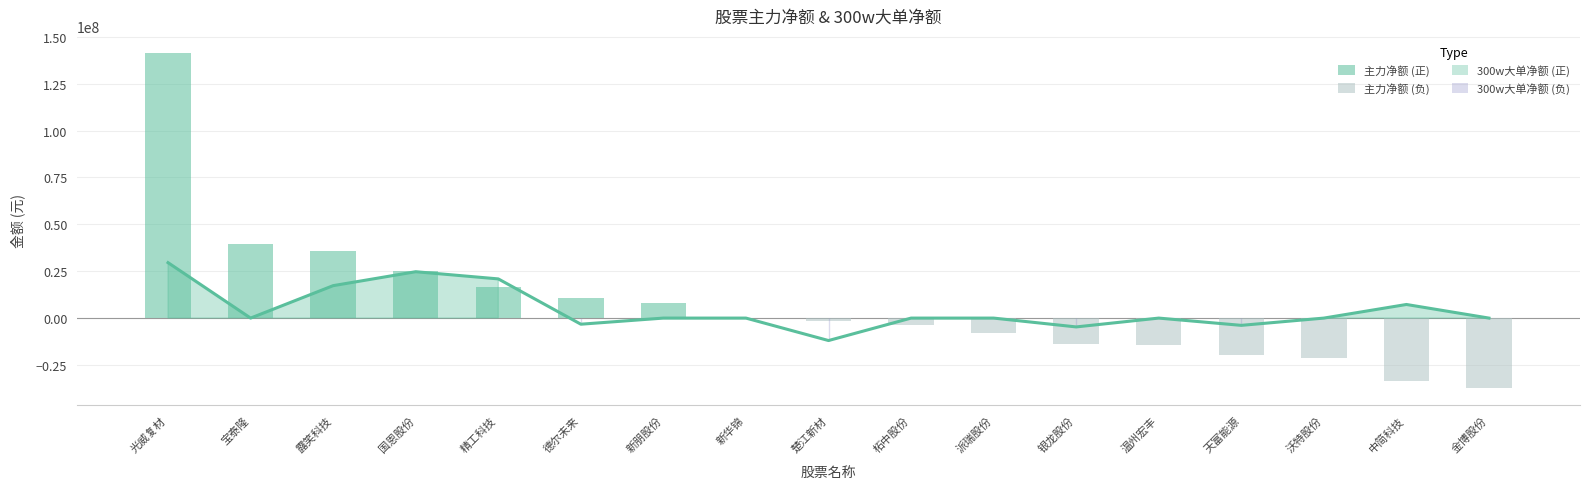

How many values in the 主力净额 series exceed -1519629?

8